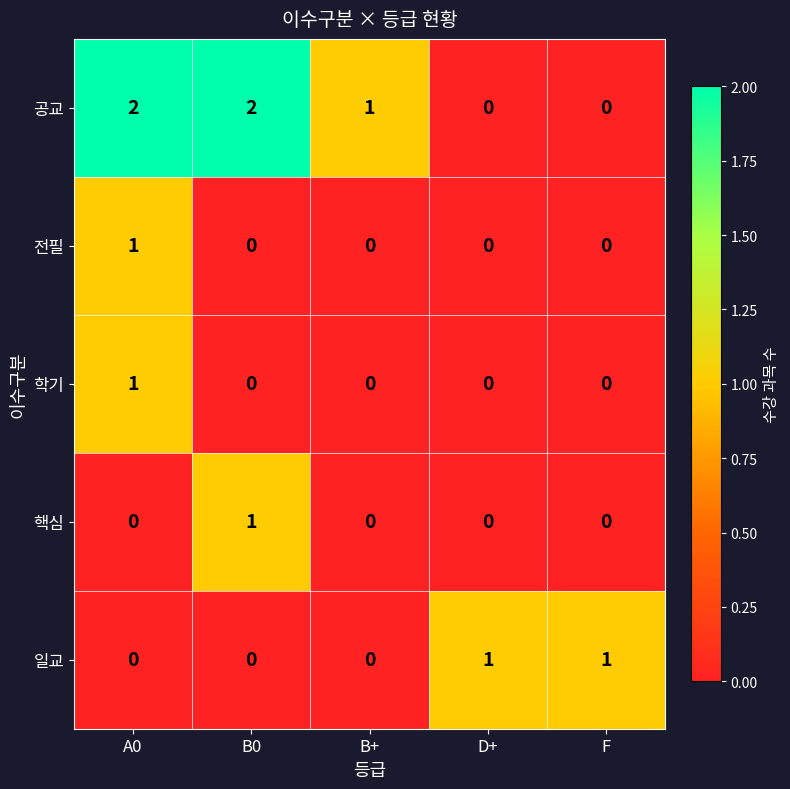

Count the 공교 values in the range 0 to 2.

5